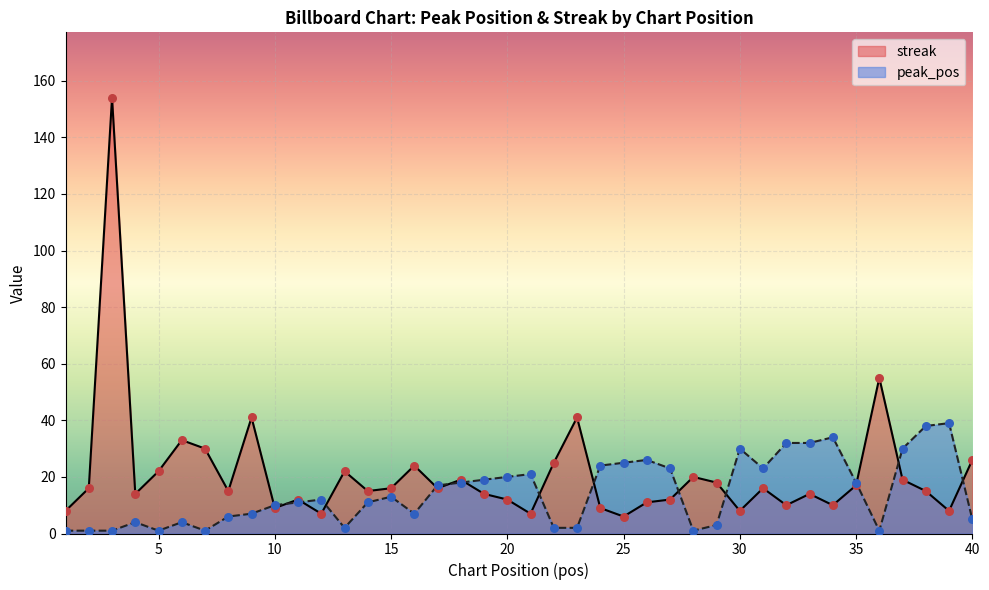

What are all the series names shown in the legend?

streak, peak_pos